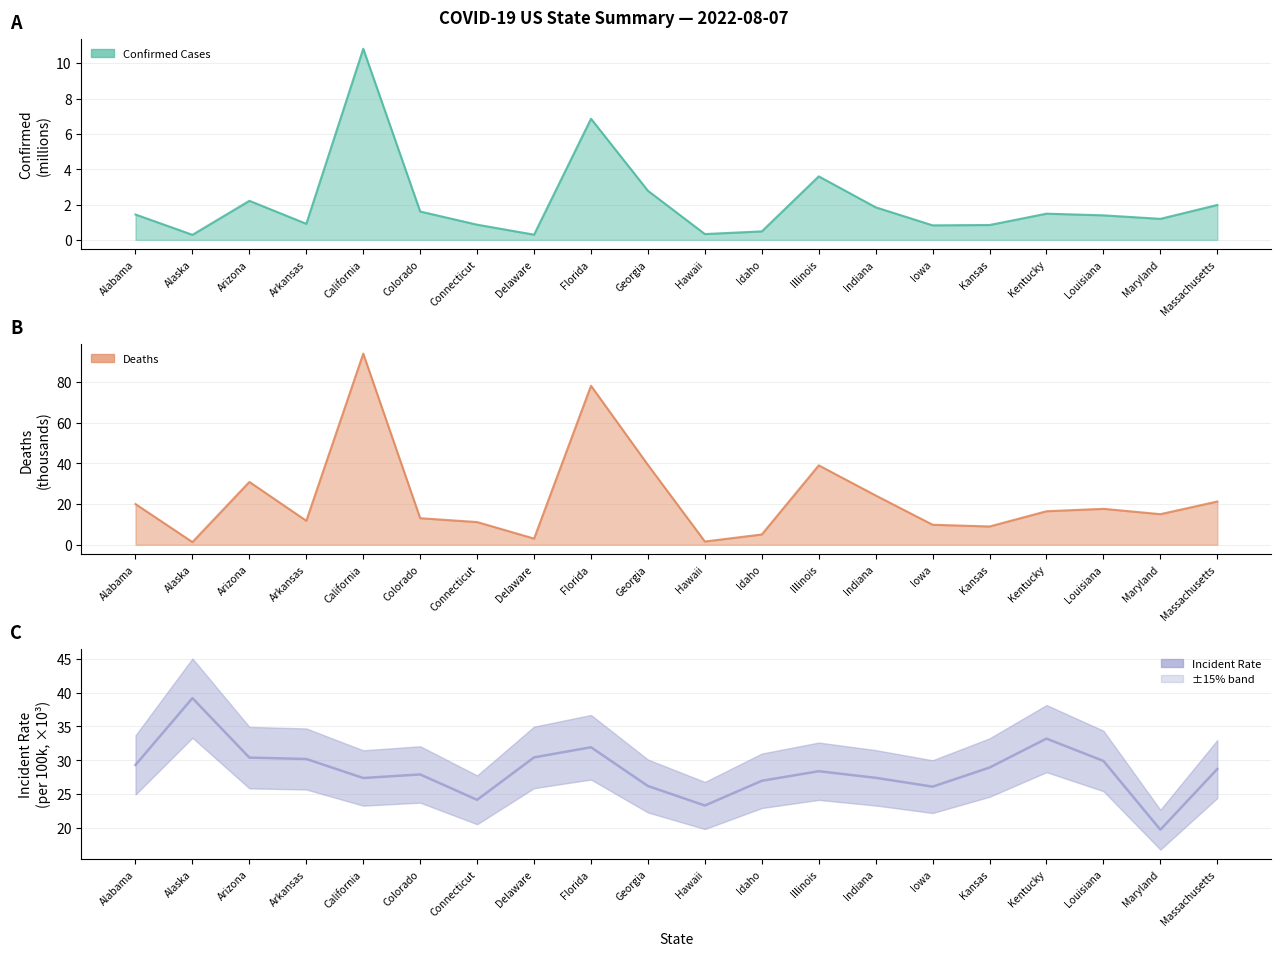

What is the ratio of the value at Alaska to the value at Arkansas?

1.3